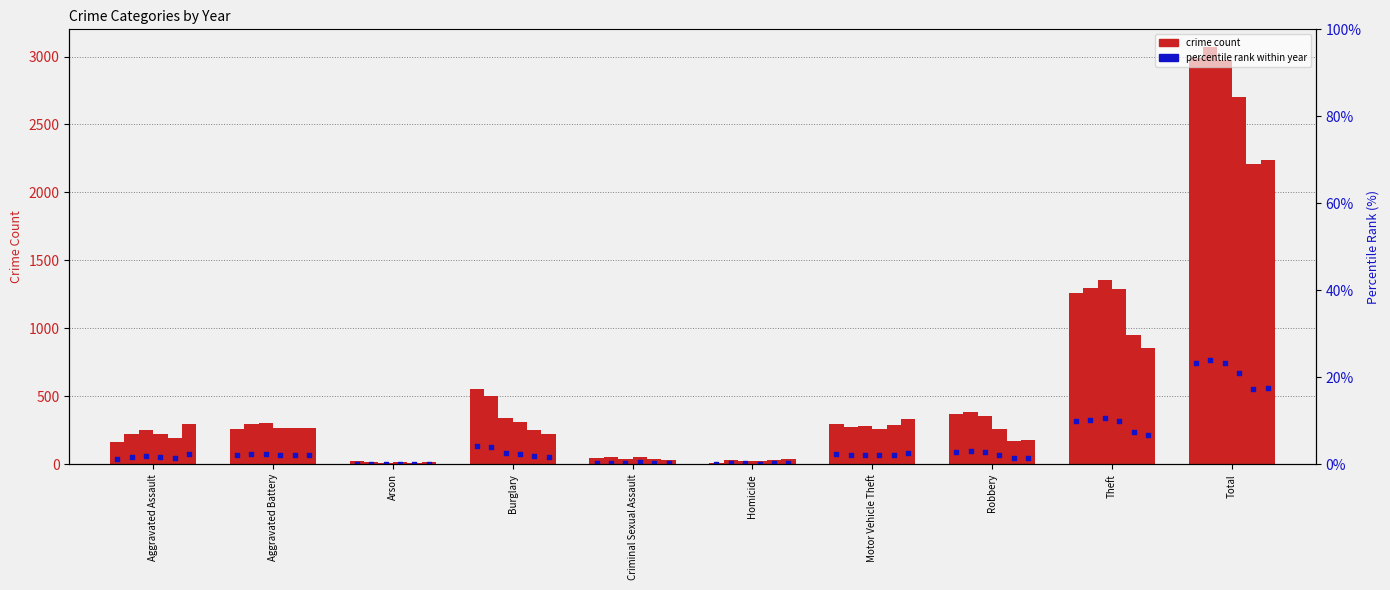

Between Theft and Criminal Sexual Assault, which is larger?

Theft